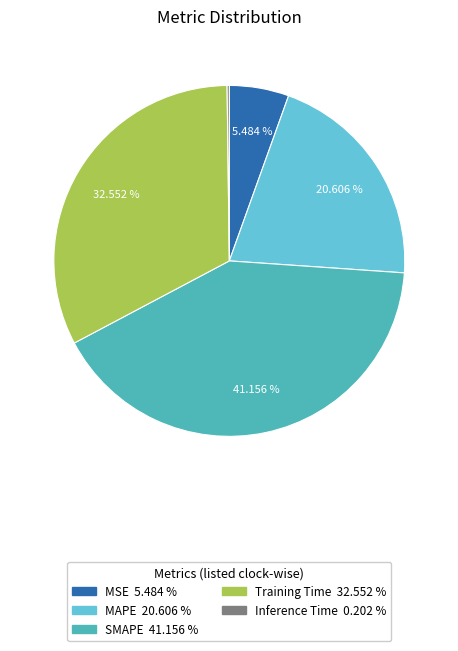

What is the ratio of the value at SMAPE to the value at Training Time?

1.3